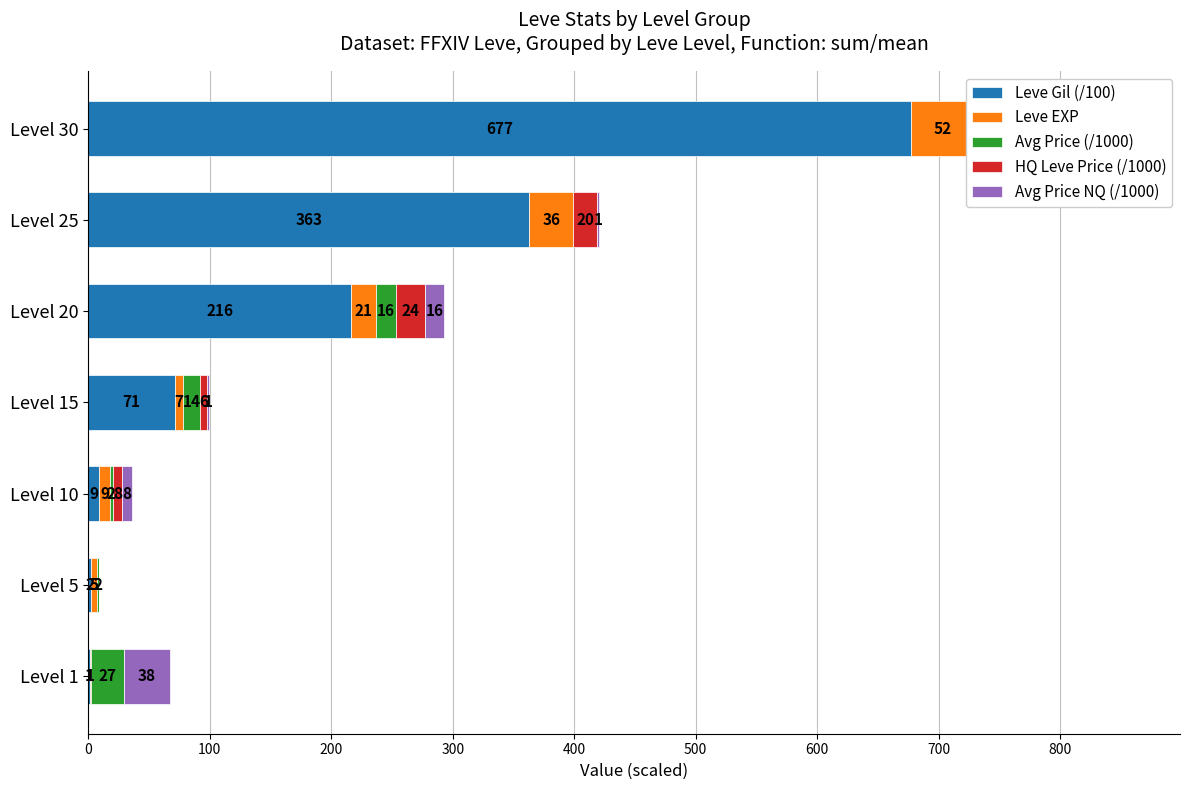

Is it true that Leve EXP equals 10 at 300?

False